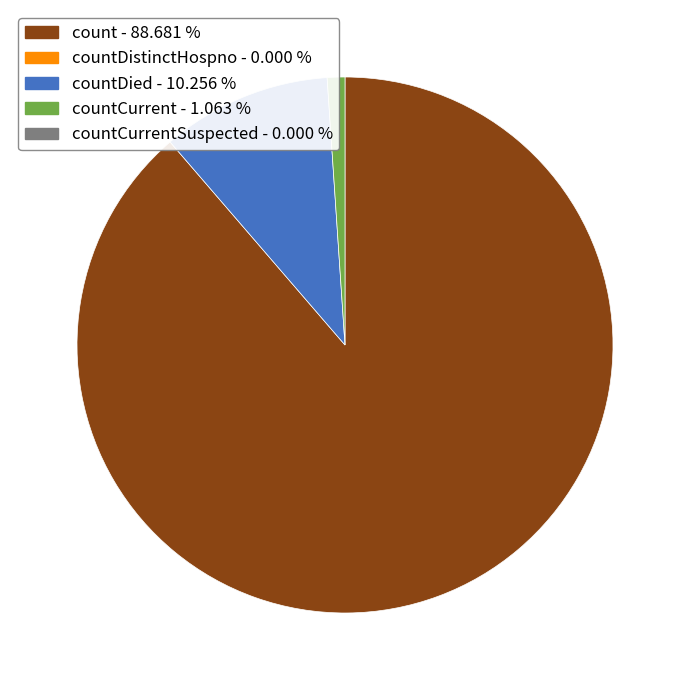

Is there a majority slice in this chart?

Yes